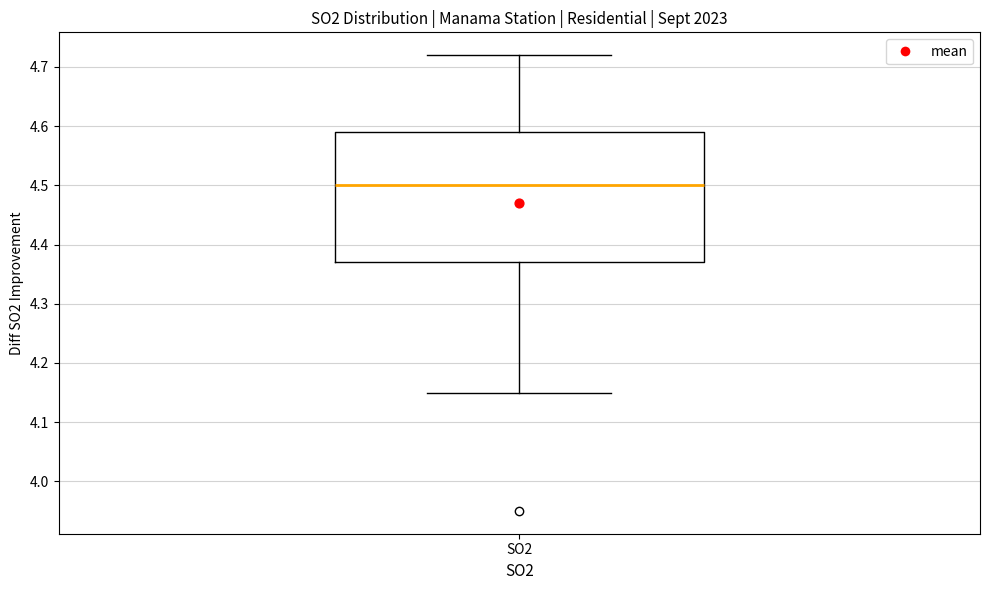

Read this box plot against the y-axis: the position of the median line, the range covered by the box, and the ends of both whiskers. The values are not printed on the chart, so give them approximately, as read against the axis.

median 4.50, box 4.37 to 4.59, whiskers 4.15 to 4.72